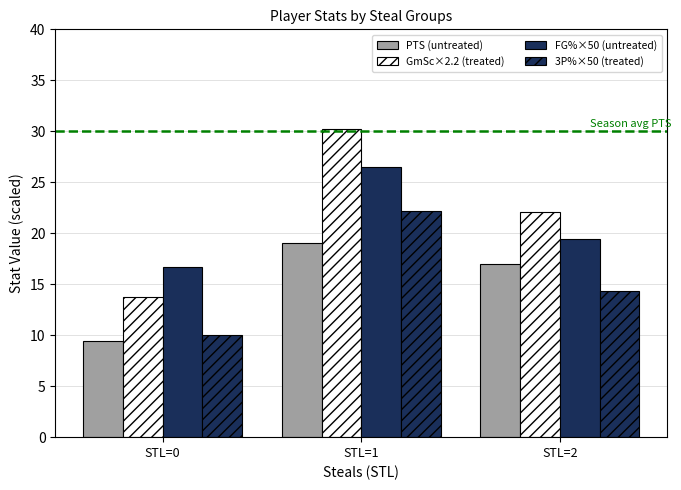

The value of PTS (untreated) at STL=2 is 17.0. True or false?

True